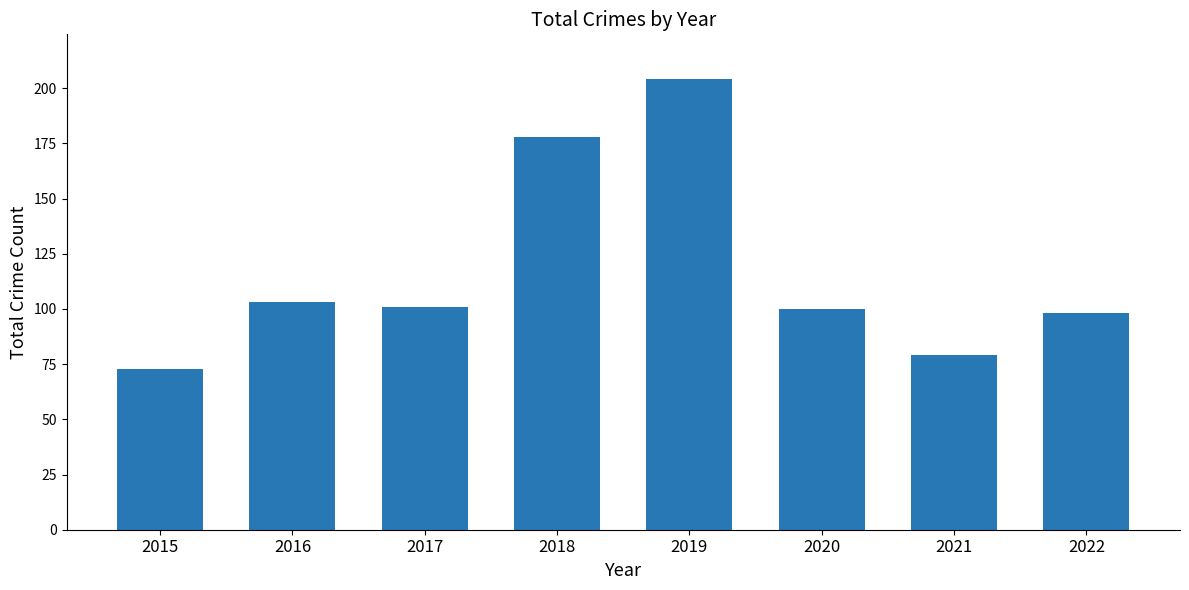

Reading left to right, list all the values displayed in this chart.

73	103	101	178	204	100	79	98